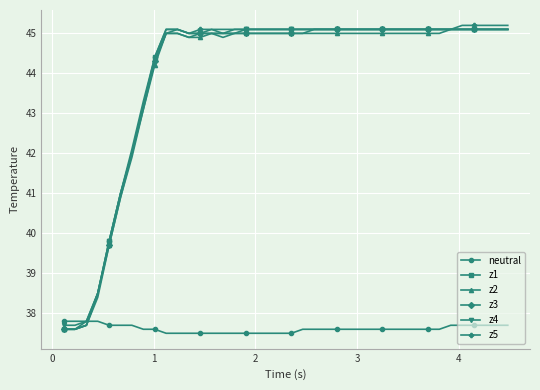

True or false: neutral and z1 intersect in this chart.

True